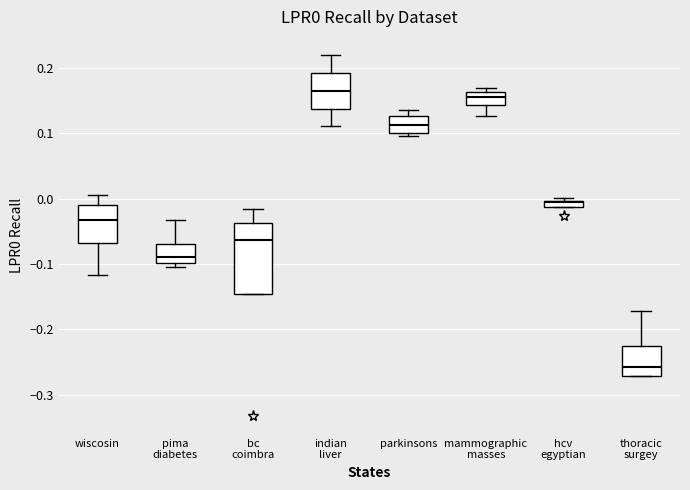

Where is the lower edge of the box for wiscosin on the y-axis? The values are not printed on the chart, so give them approximately, as read against the axis.

-0.07